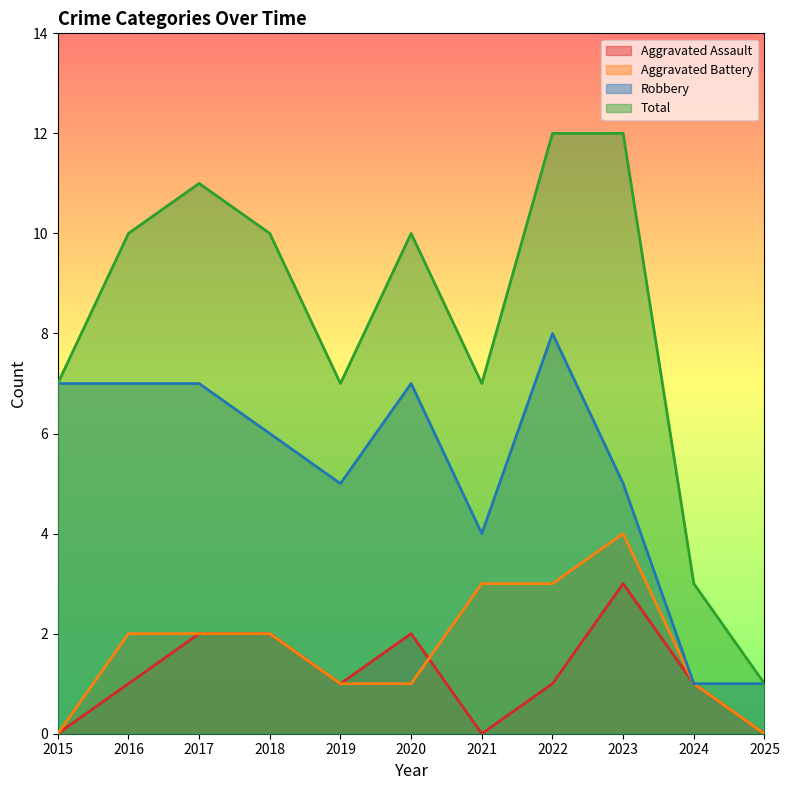

Does the chart have visible grid lines?

No